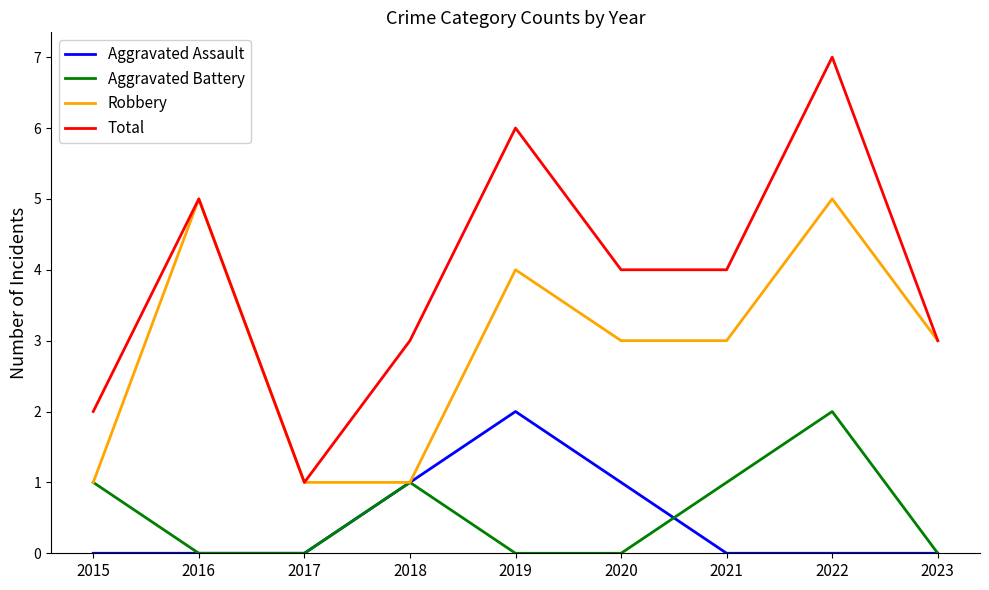

What is the difference between the maximum and minimum values in the Aggravated Battery series?

2